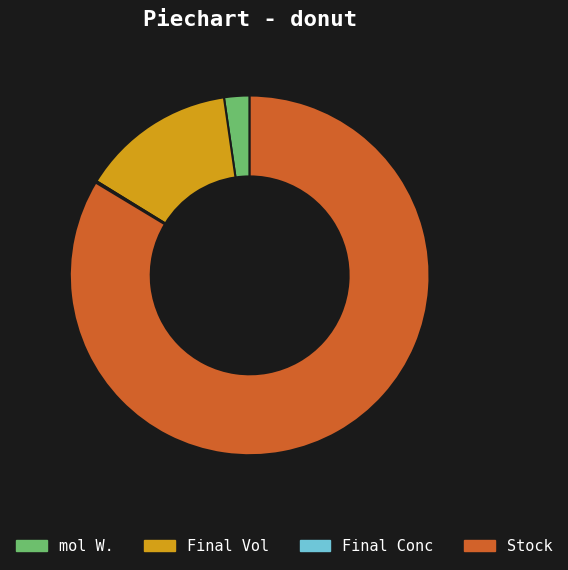

Is mol W. the majority of the pie?

No